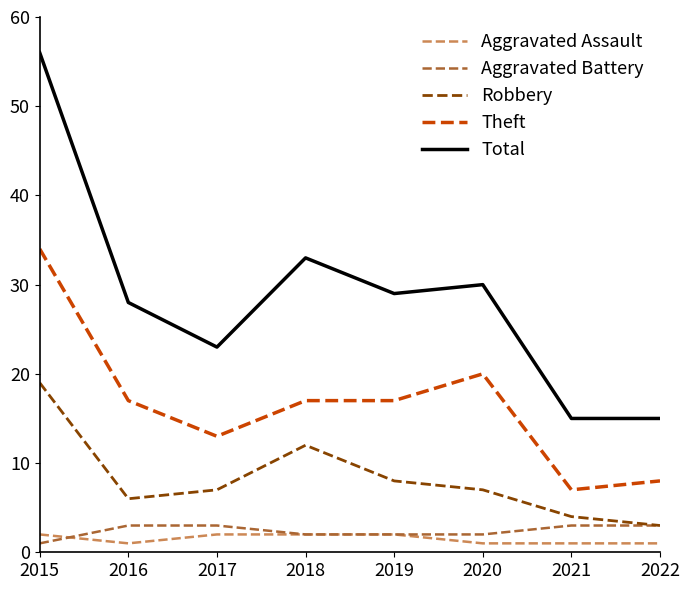

True or false: Total has more than 0 points higher than both neighbors.

True